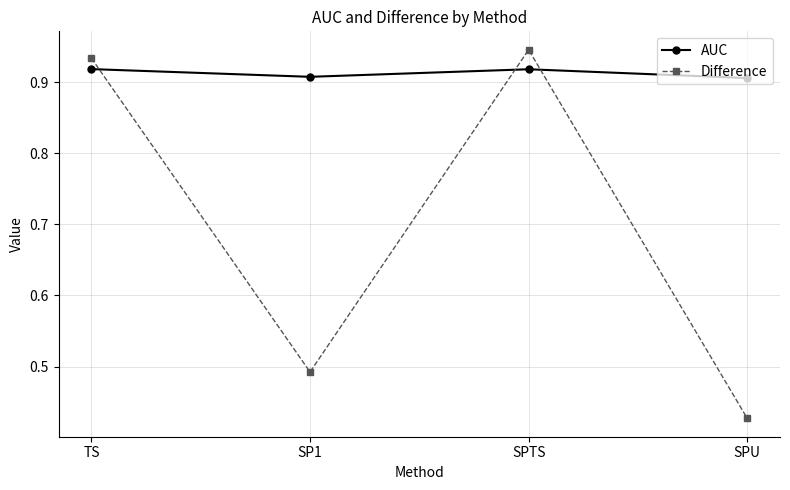

What is the sum of the Difference values at SPTS and TS?

1.9